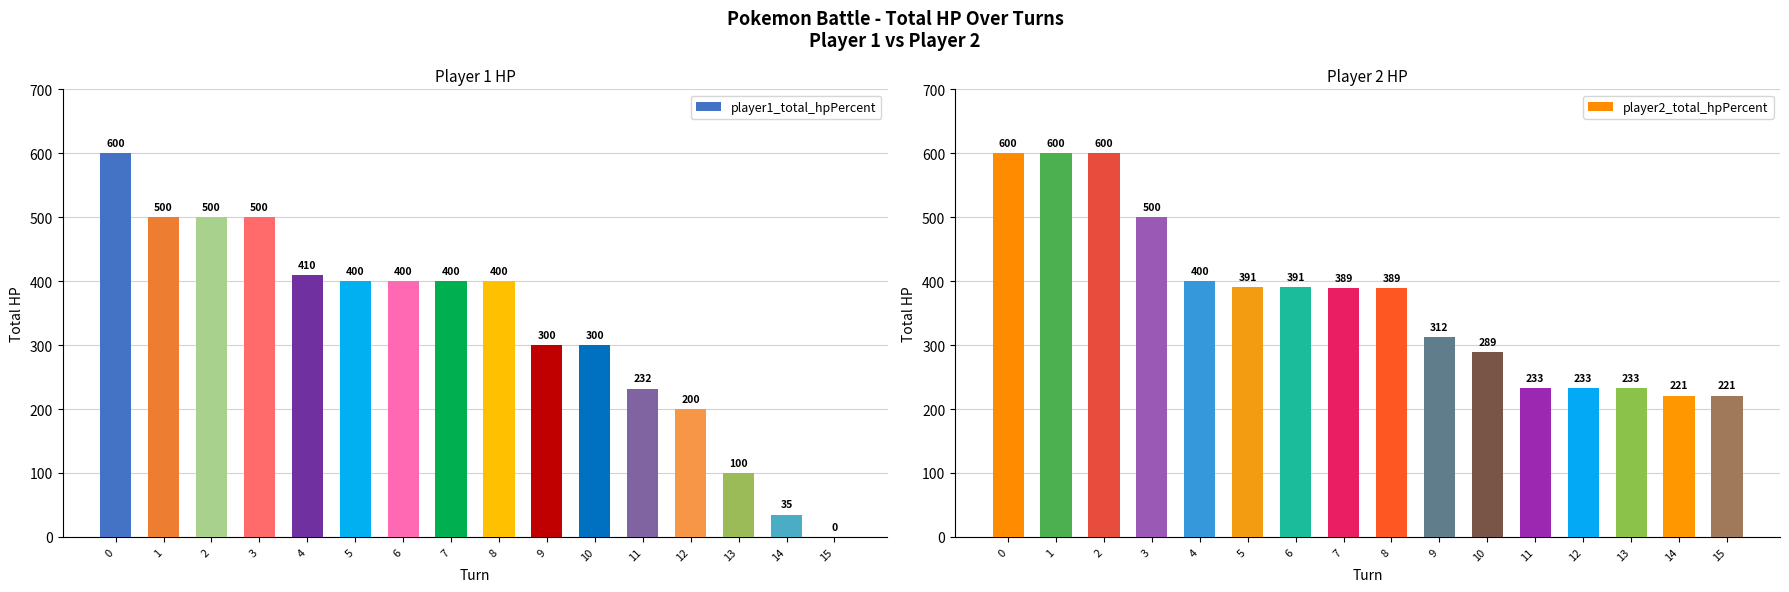

Which series changed the most between 4 and 11?

player1_total_hpPercent